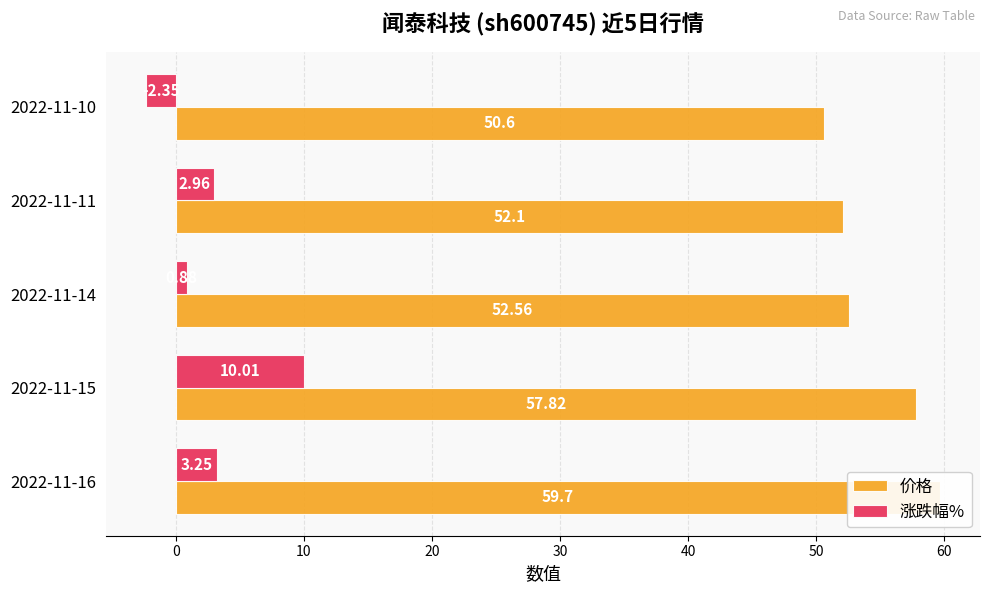

Rank the series by their average value, from highest to lowest.

价格, 涨跌幅%